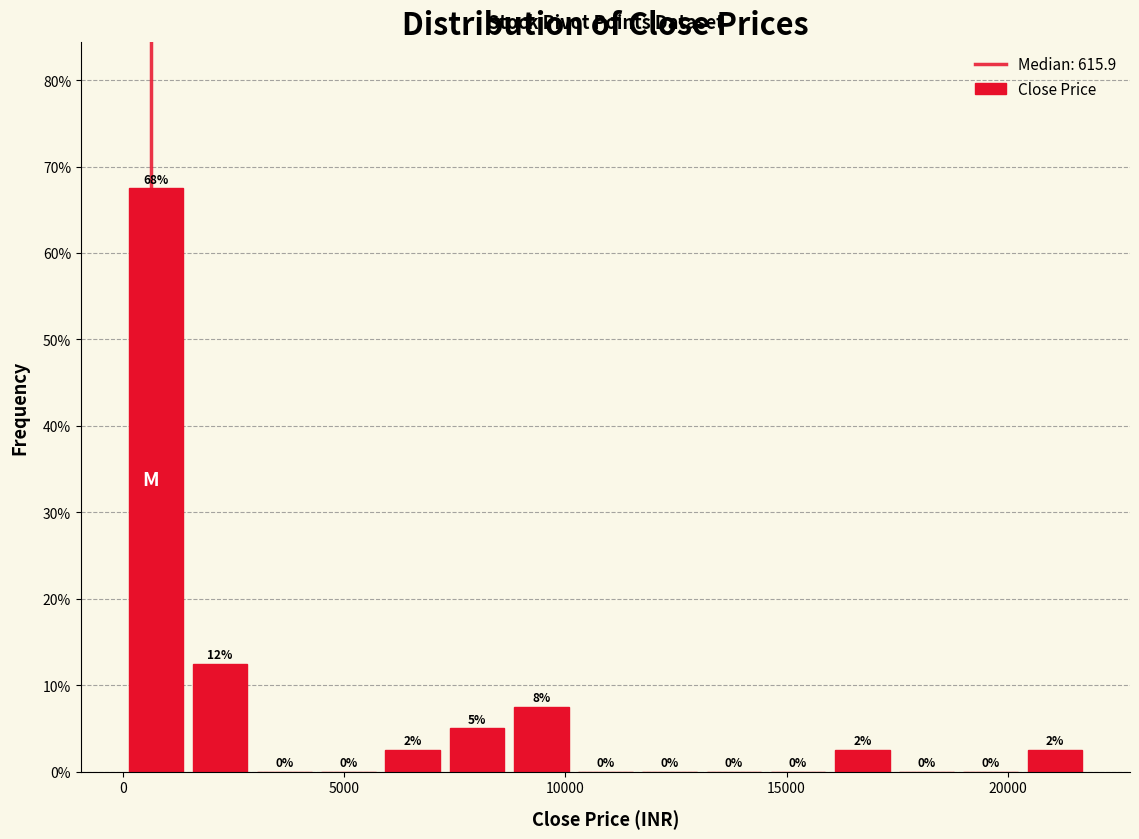

Around what value on the x-axis is the tallest bar? Give the approximate position of its centre, as read against the axis.

500